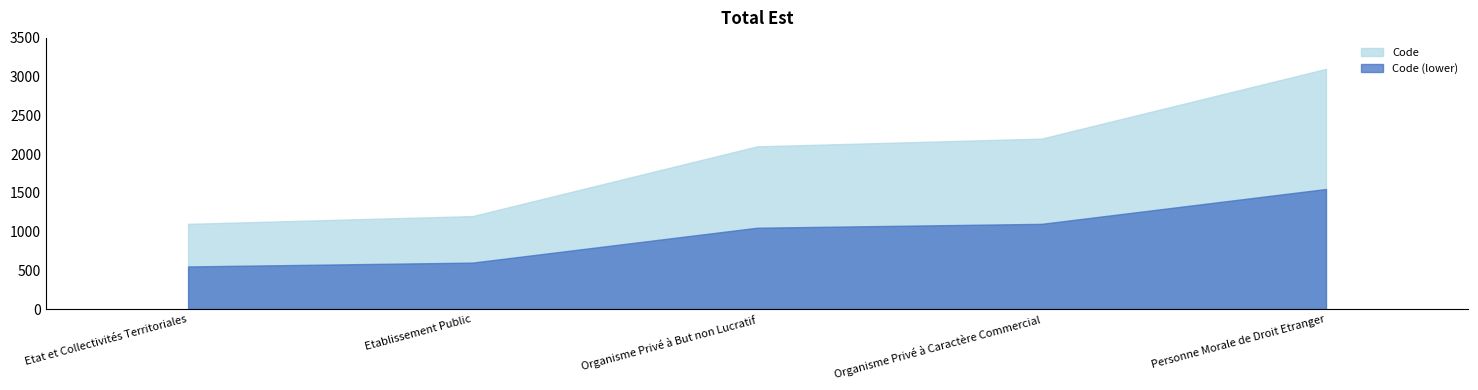

What is the sum of the values at Organisme Privé à Caractère Commercial and Etat et Collectivités Territoriales?

3300